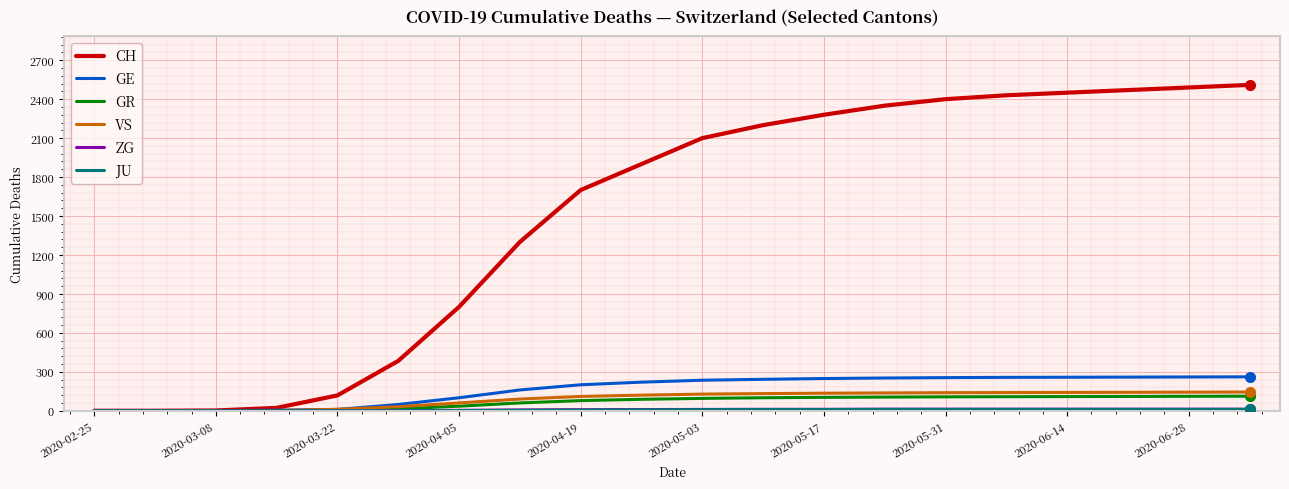

Which series has the largest total across all categories?

CH